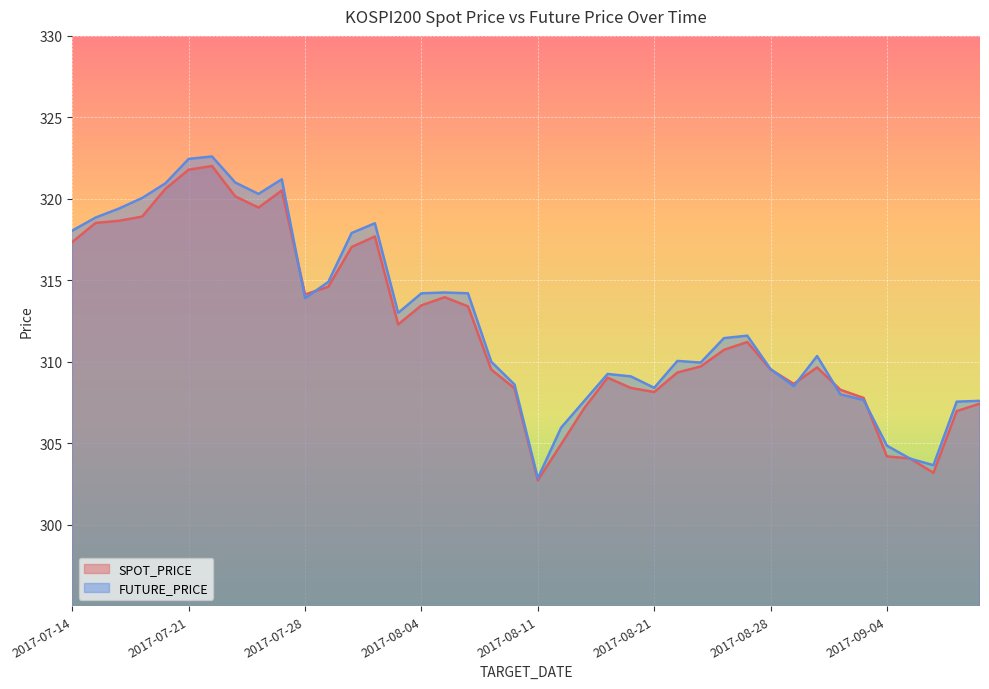

Read the SPOT_PRICE value at 2017-07-28.

314.1